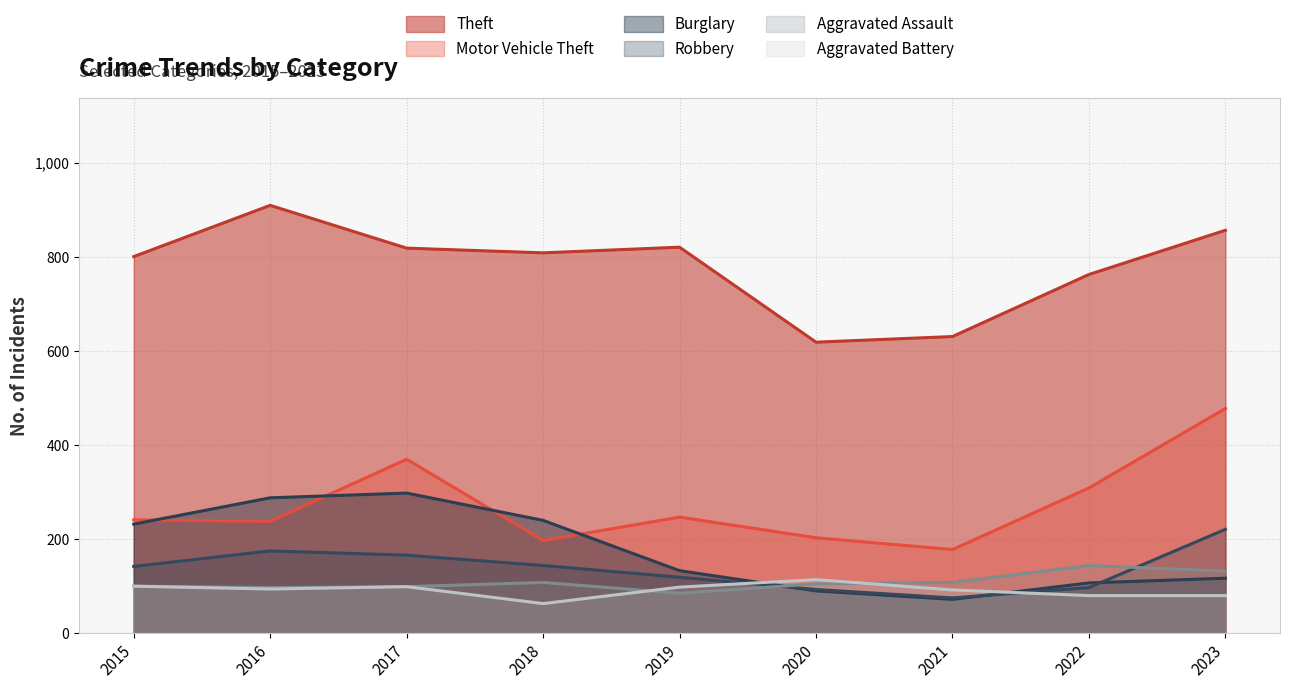

List the labels in order of Aggravated Battery value, largest first.

2020, 2015, 2017, 2019, 2016, 2021, 2022, 2023, 2018